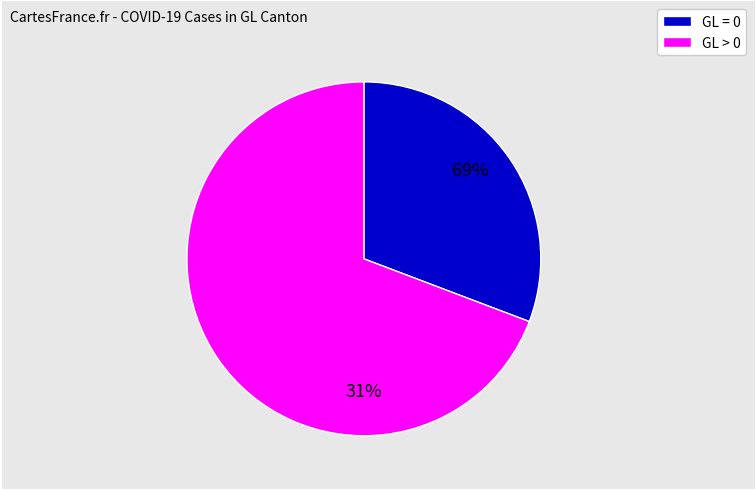

Does 2020-03-19 represent more than half of the total?

No